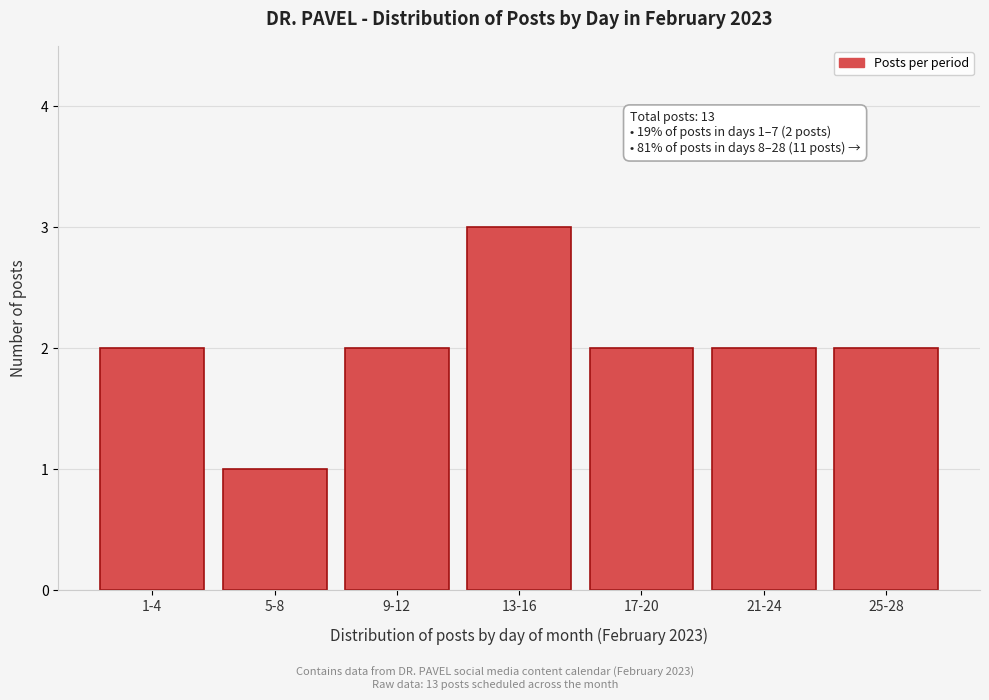

Reading left to right, transcribe all the data shown in this chart.

2	1	2	3	2	2	2